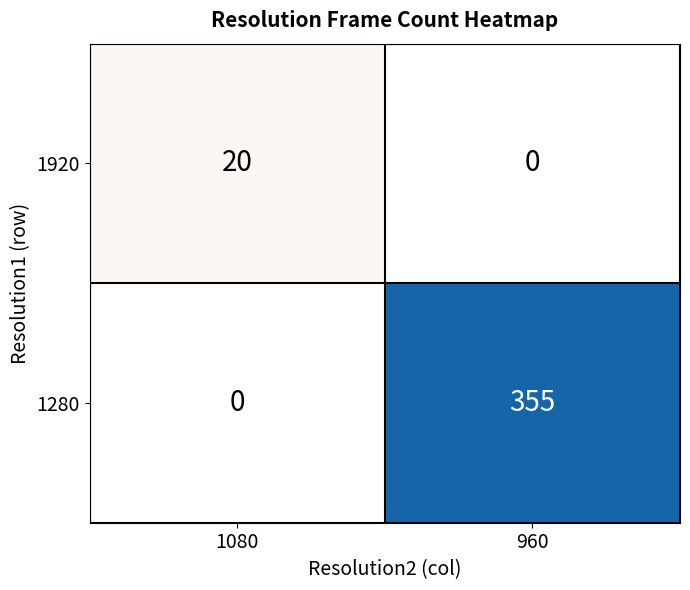

Reading left to right, list all the values displayed in this chart.

1920: 1080=20	960=0
1280: 1080=0	960=355